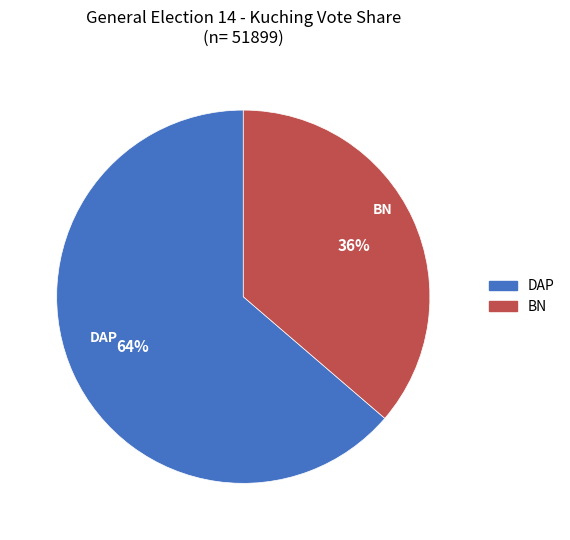

Is the sum of DAP and BN greater than half?

Yes